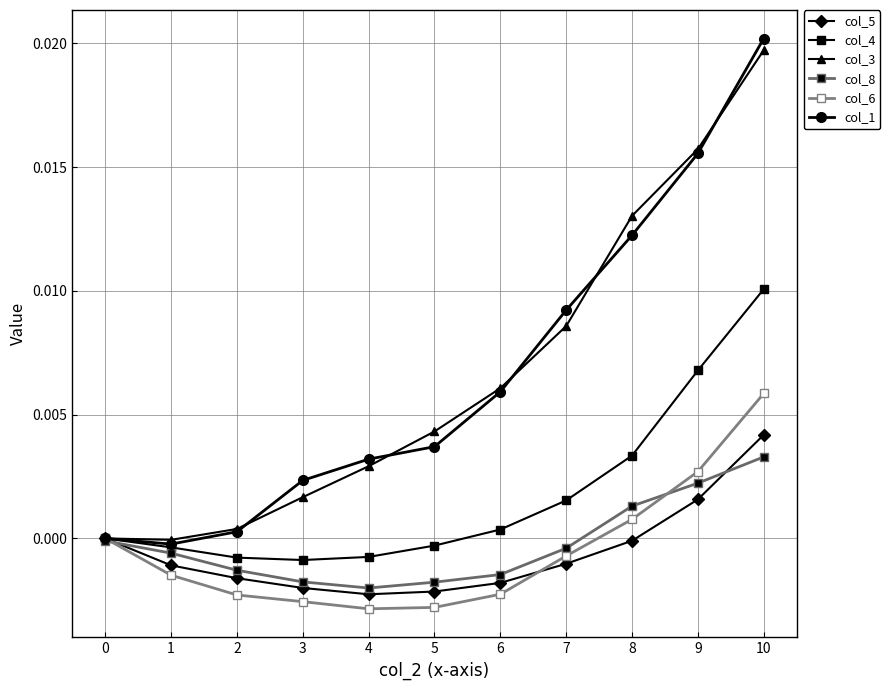

True or false: col_6 has more than 0 interior local peaks.

False